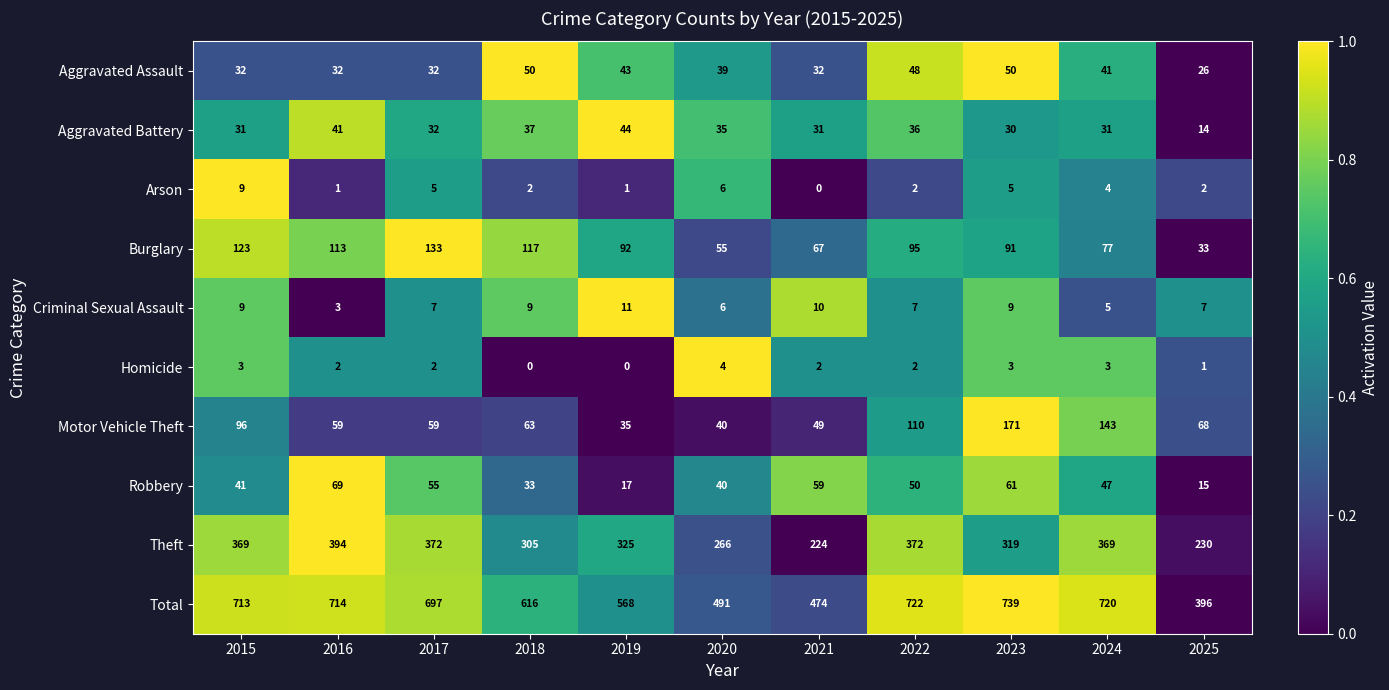

Where does the Burglary series first go above 92?

2015